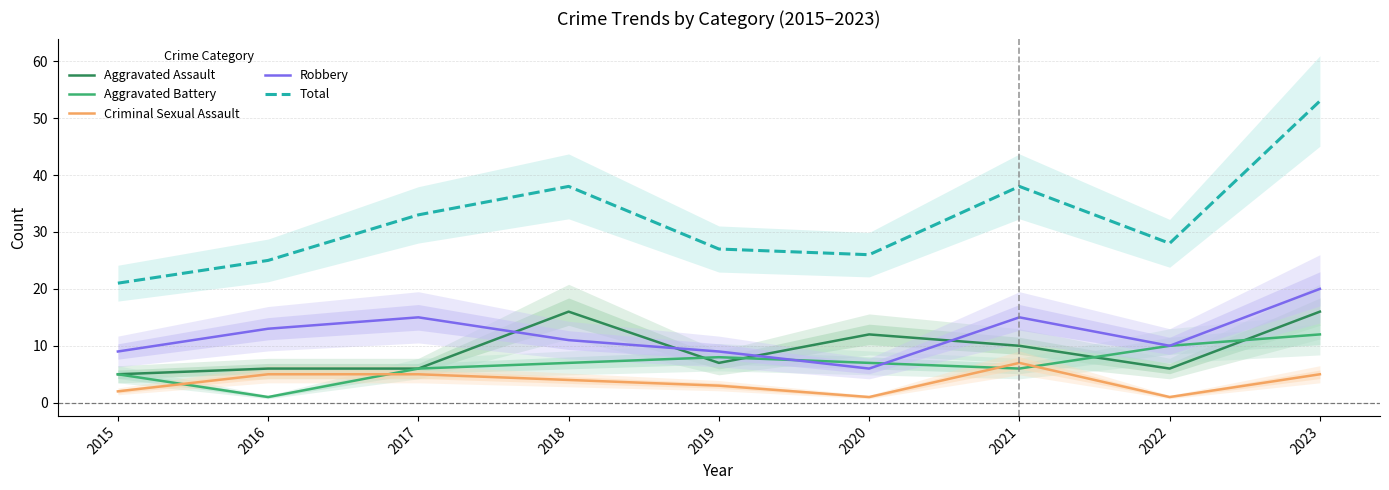

What is the value of the Aggravated Battery point at the 5th from the left?

8